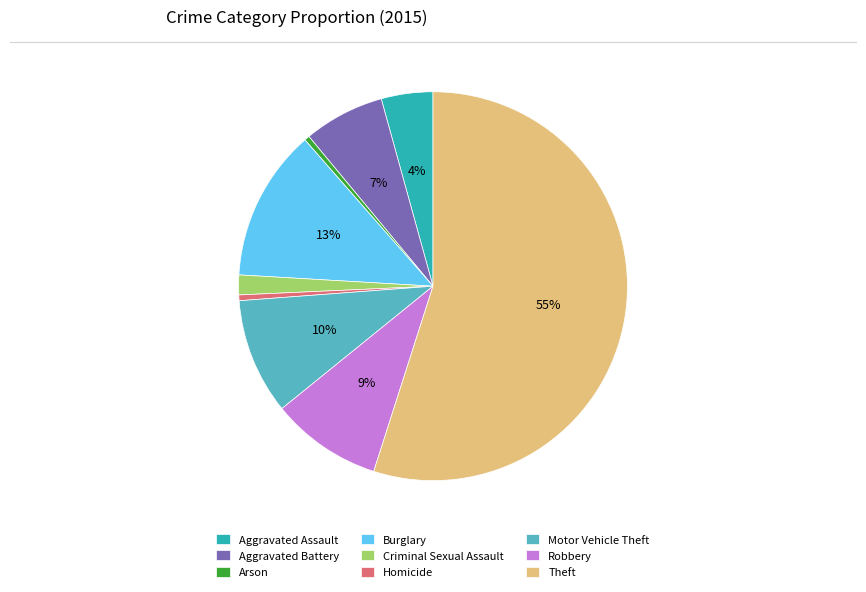

Which has a higher value, Aggravated Assault or Aggravated Battery?

Aggravated Battery